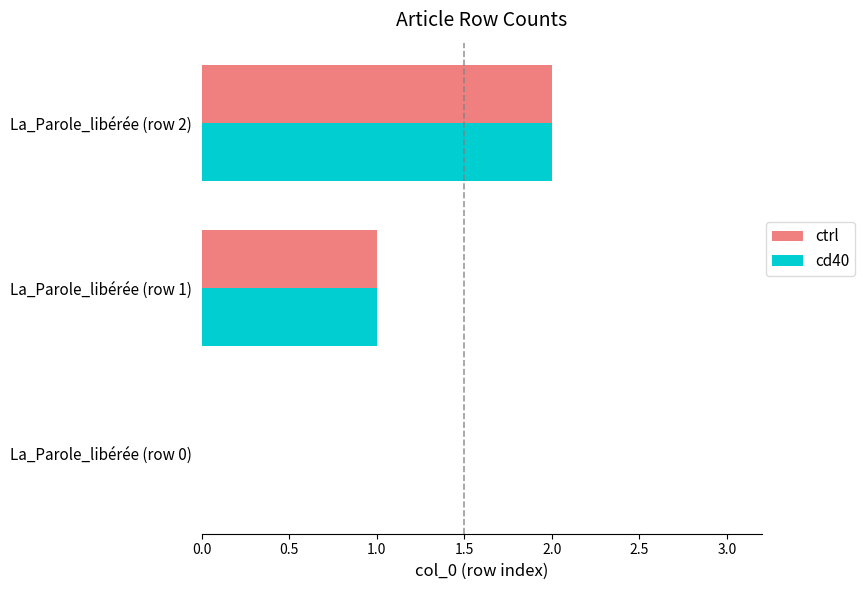

At which category is the sum across all series the highest?

La_Parole_libérée (row 2)